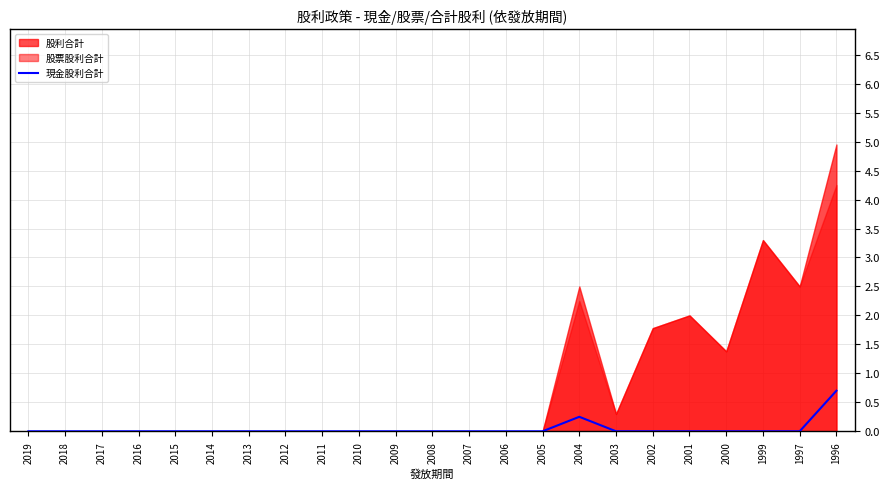

The value of 現金股利合計 at 1999 is 0.0. True or false?

True